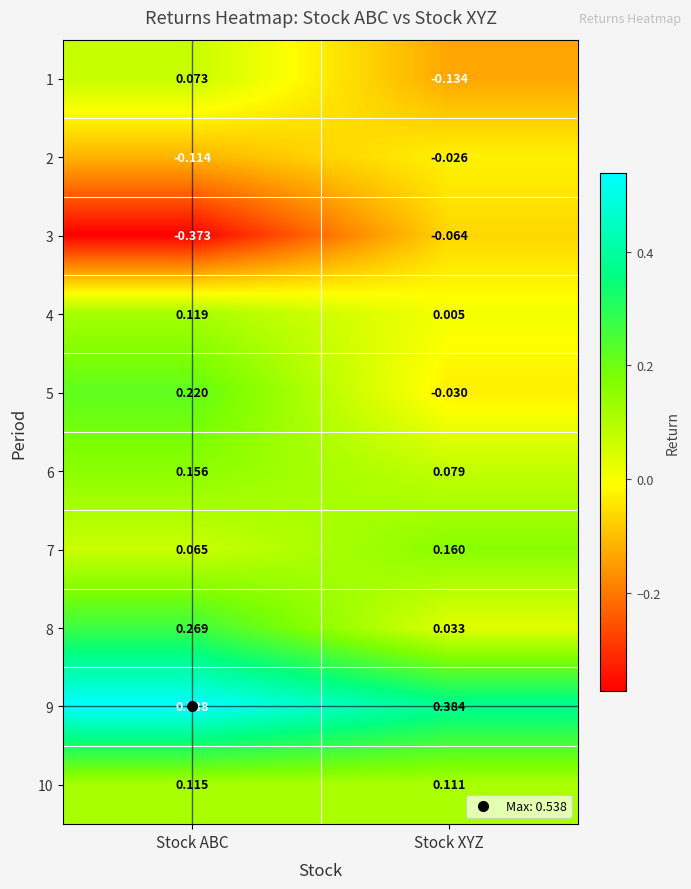

At which category is the sum across all series the highest?

Stock ABC